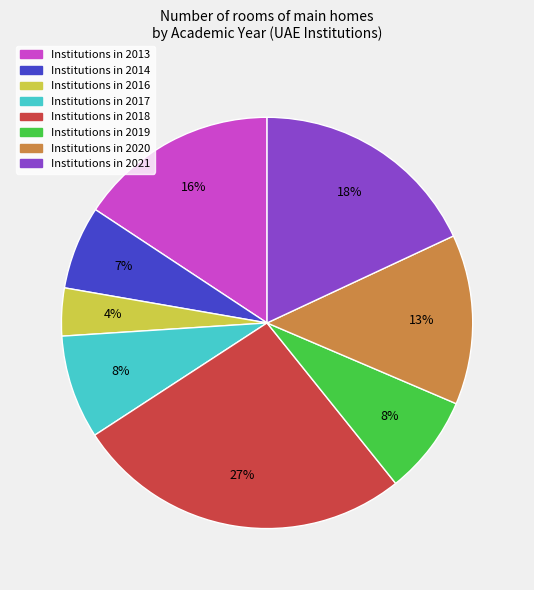

How many segments does this pie chart have?

8